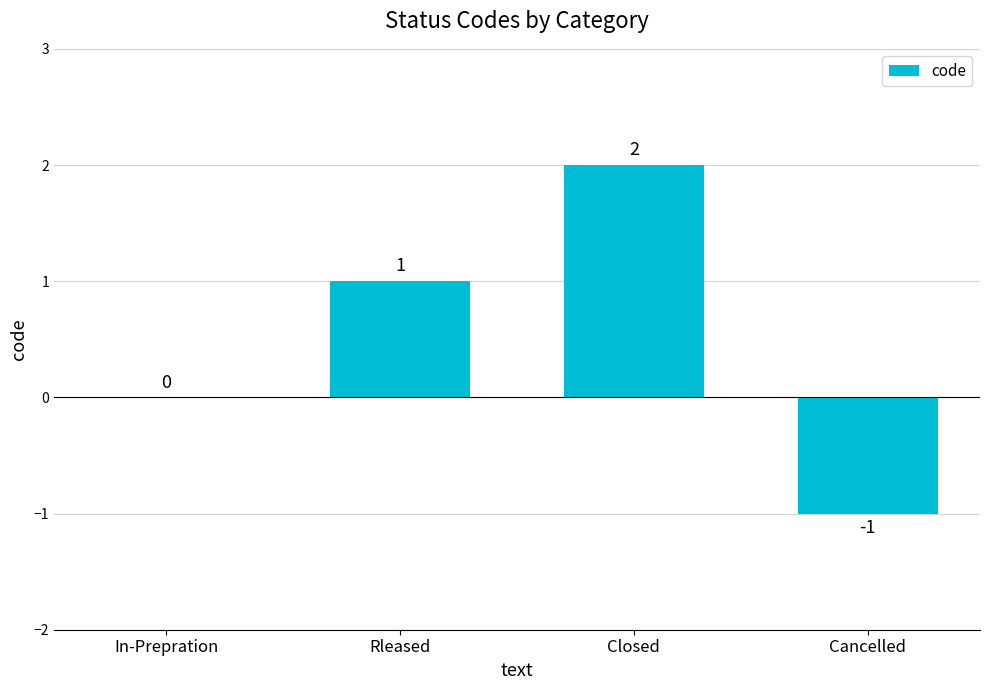

How many data points does each series have?

4